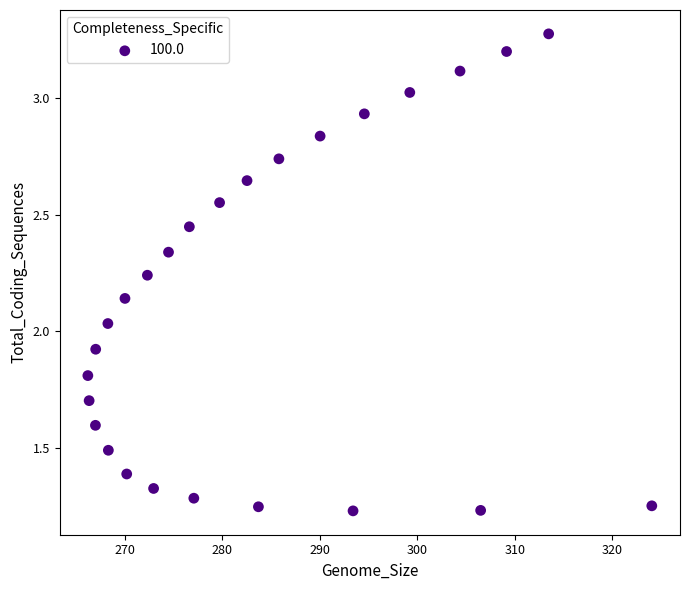

What is the range of X values (max minus min)?

57.8